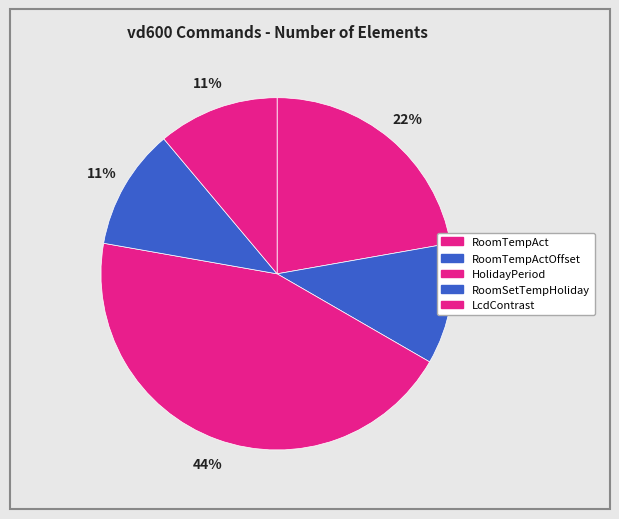

The RoomSetTempHoliday slice represents 11% of the pie. True or false?

True